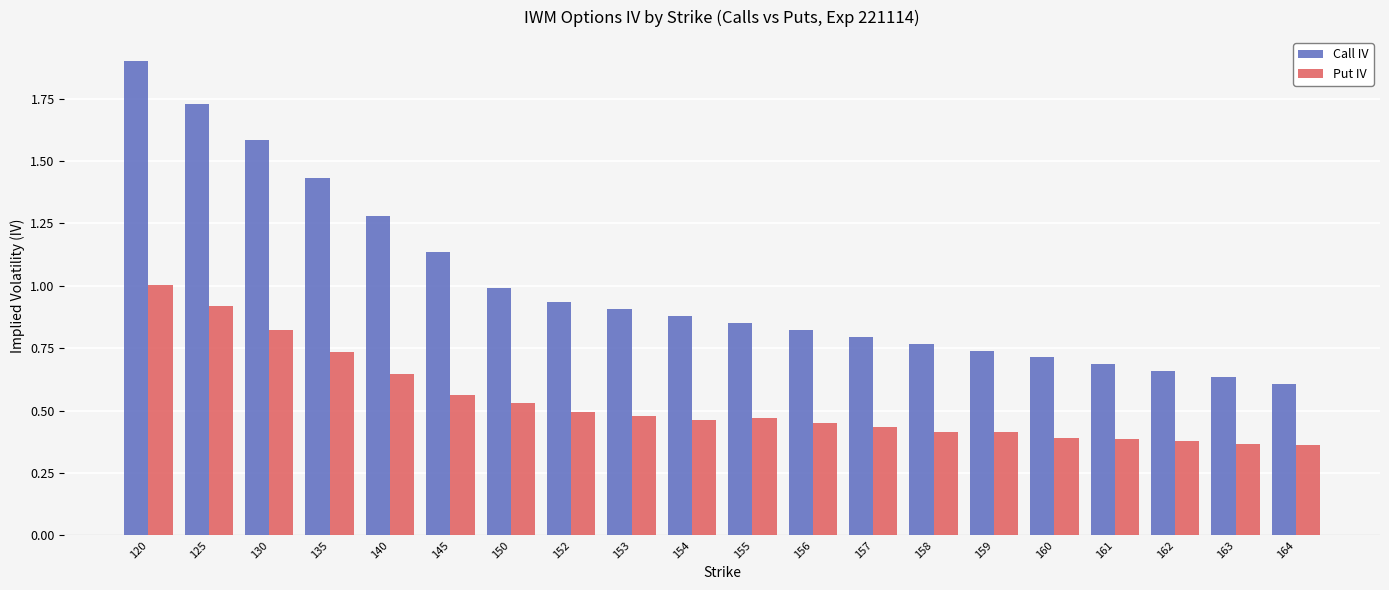

At which category does the chart reach its peak across all series?

120